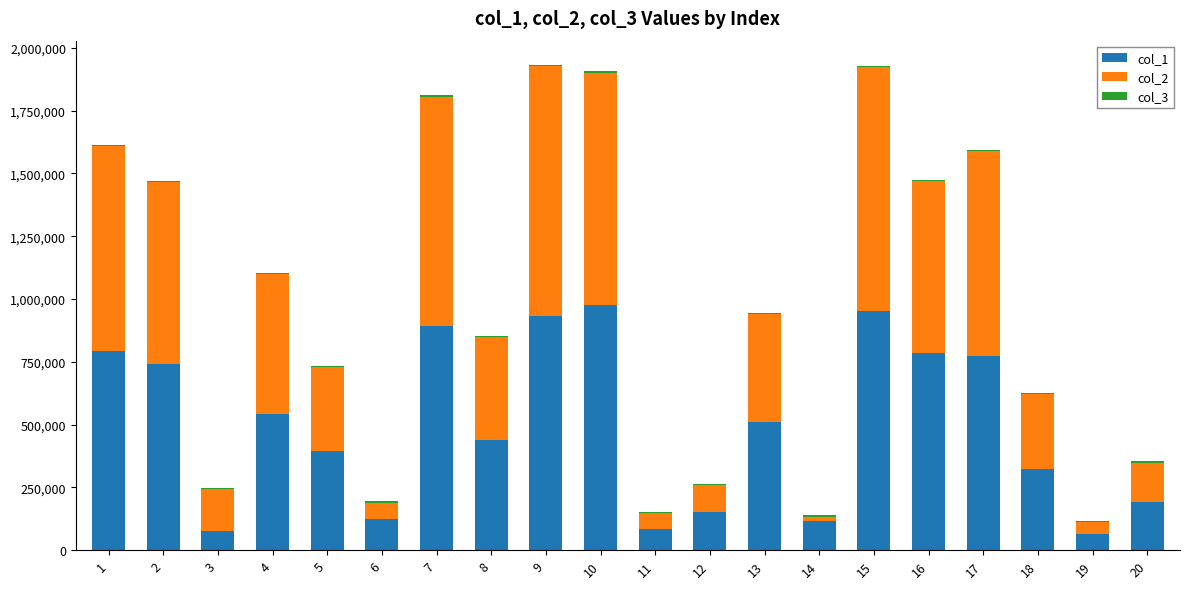

The value of col_1 at 16 is 370825. True or false?

False